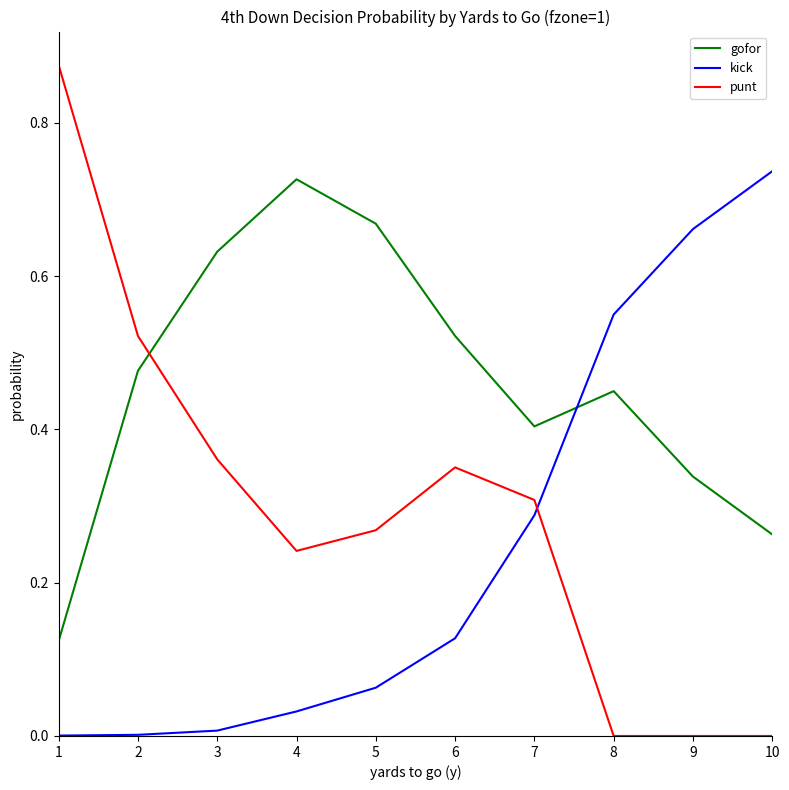

What is the sum of the gofor values at 8 and 6?

1.0